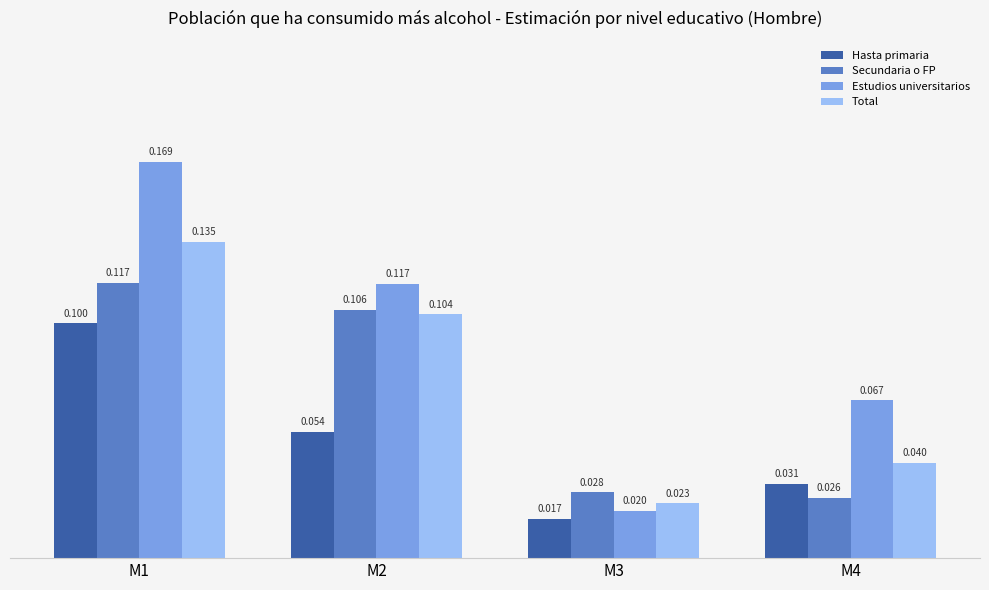

List the labels in order of Secundaria o FP value, smallest first.

M4, M3, M2, M1